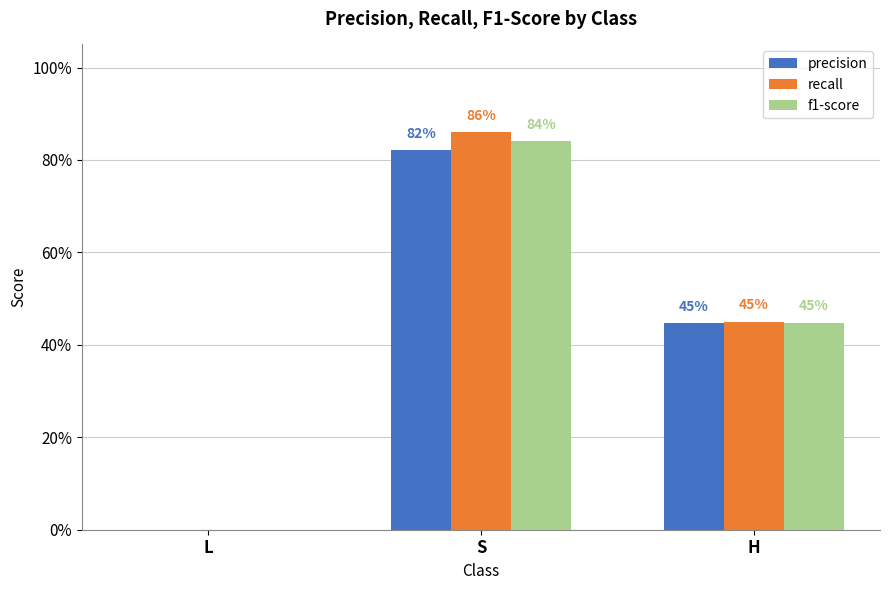

What are all the series names shown in the legend?

precision, recall, f1-score